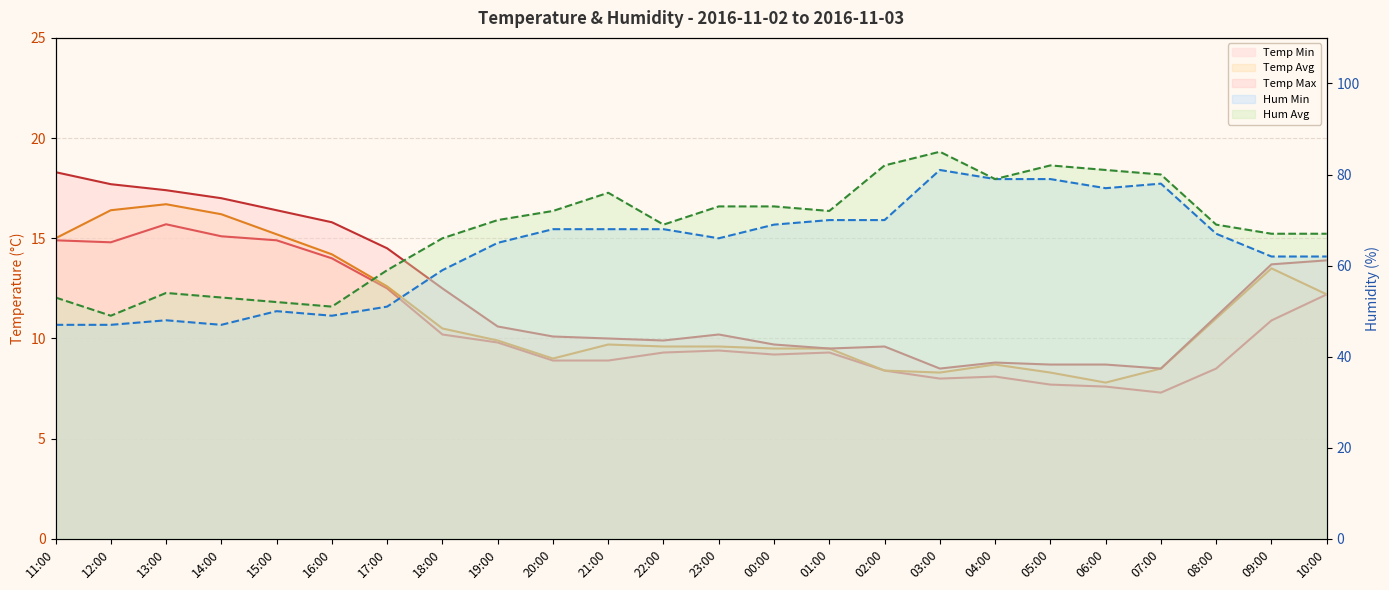

Count the number of data series in this chart.

5